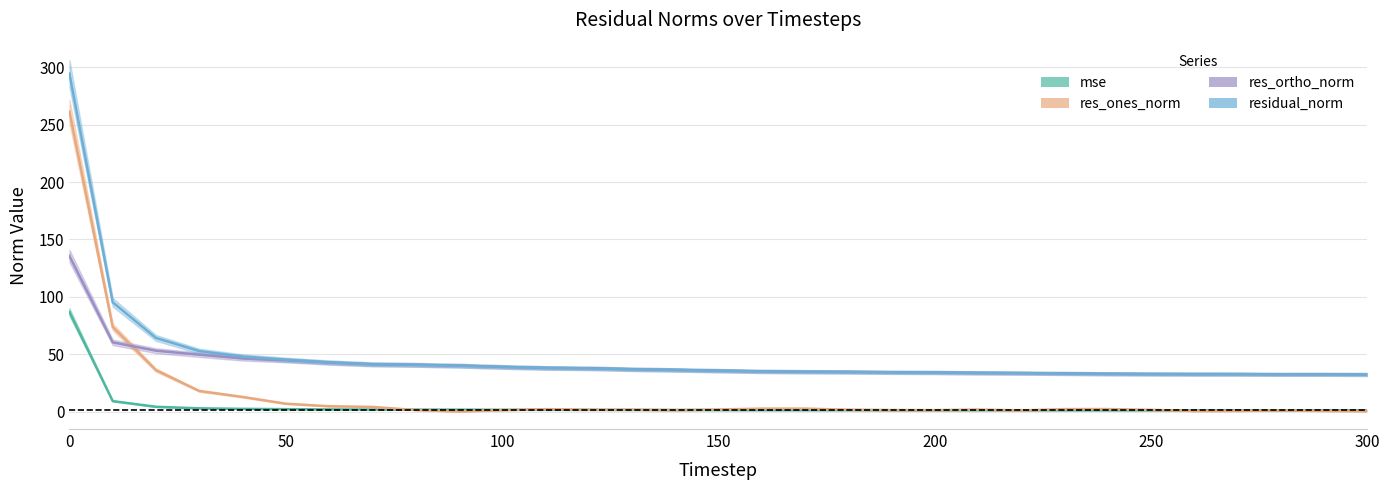

Rank the categories by res_ortho_norm value from lowest to highest.

300, 280, 290, 270, 260, 250, 240, 230, 220, 210, 200, 190, 180, 170, 160, 150, 140, 130, 120, 110, 100, 90, 80, 70, 60, 50, 40, 30, 20, 10, 0